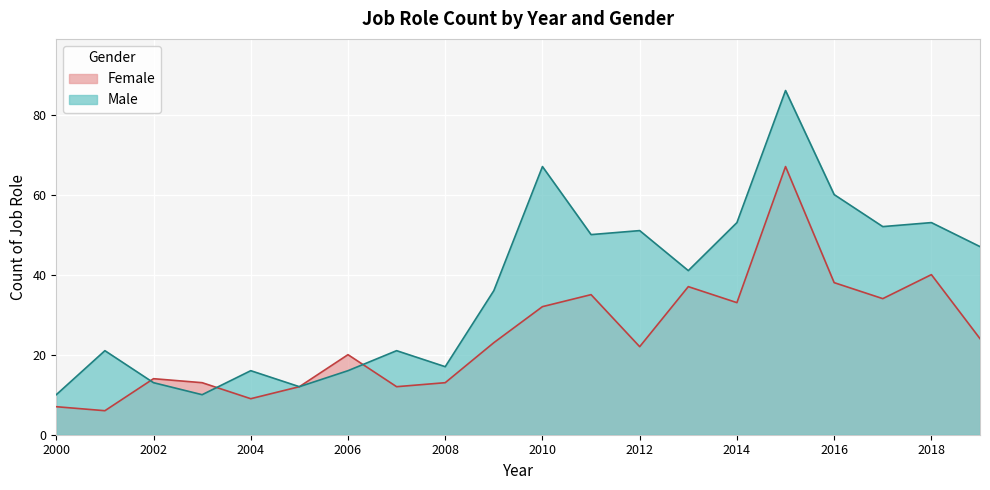

Where is Male nearest to the value 48?

2019